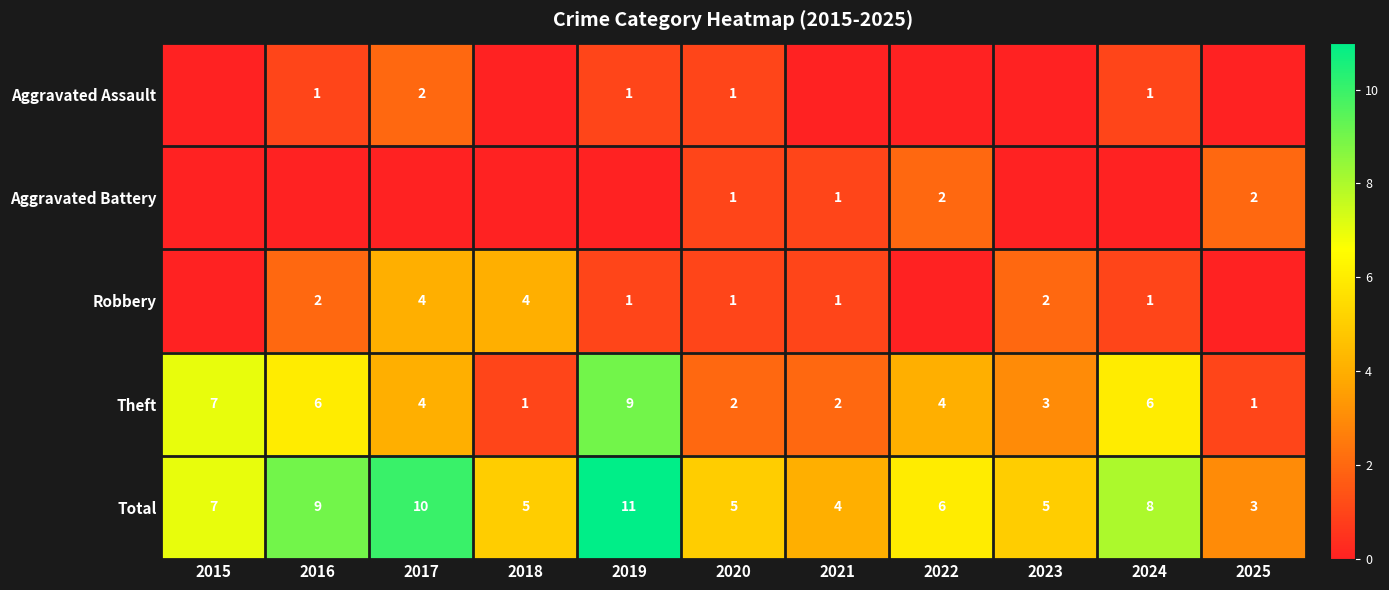

Count the number of categories in the chart.

11